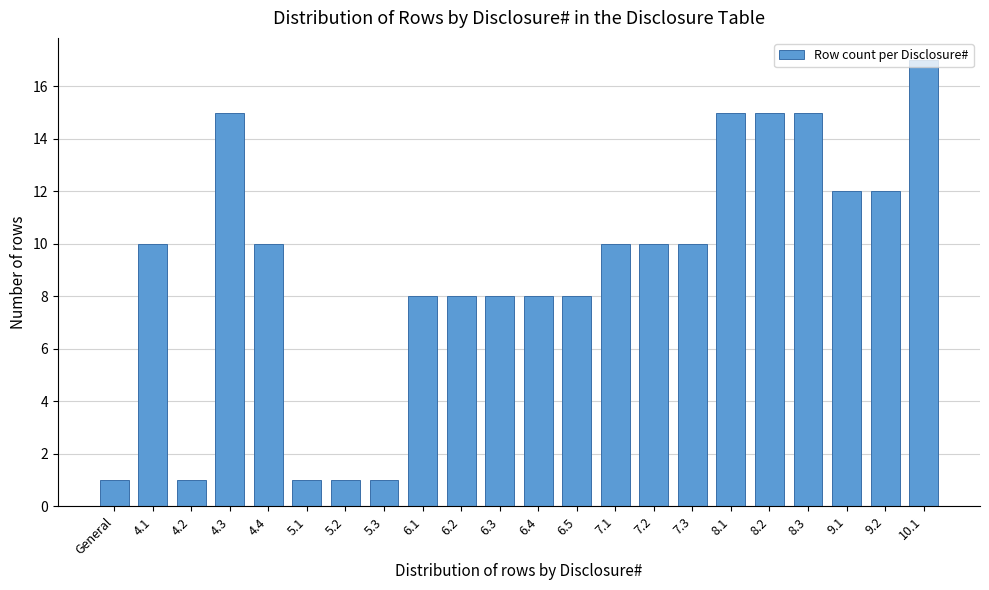

What is the difference between the maximum and minimum values?

16